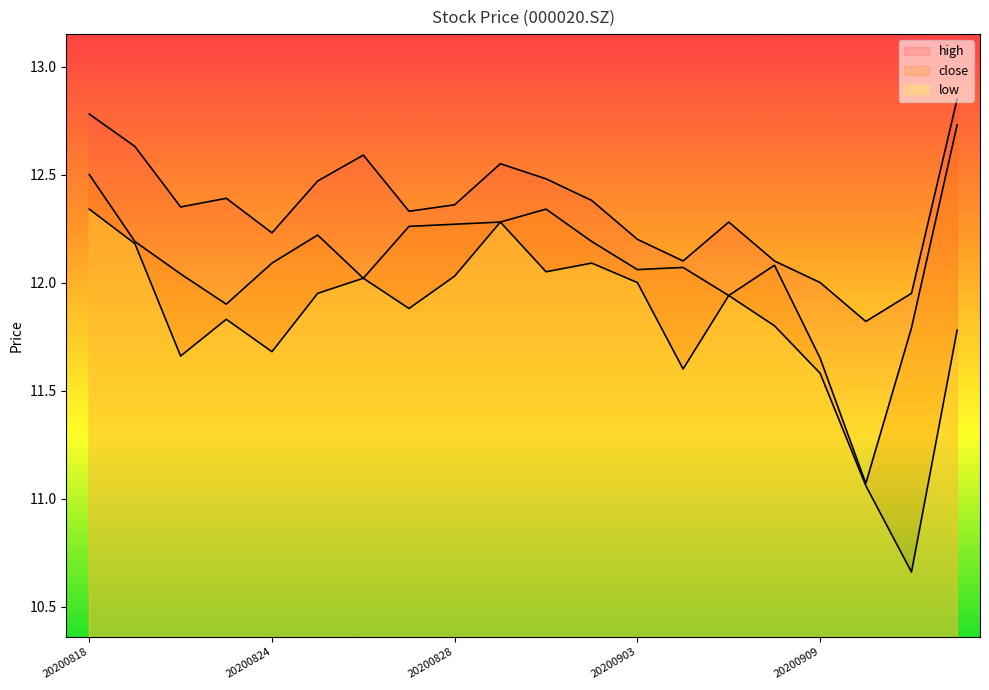

What is the sum of the high values at 20200914 and 20200827?

25.2